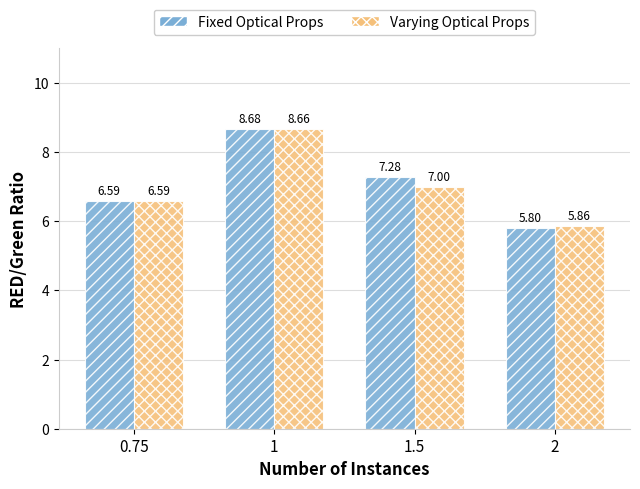

Which series has the largest total across all categories?

Fixed Optical Props